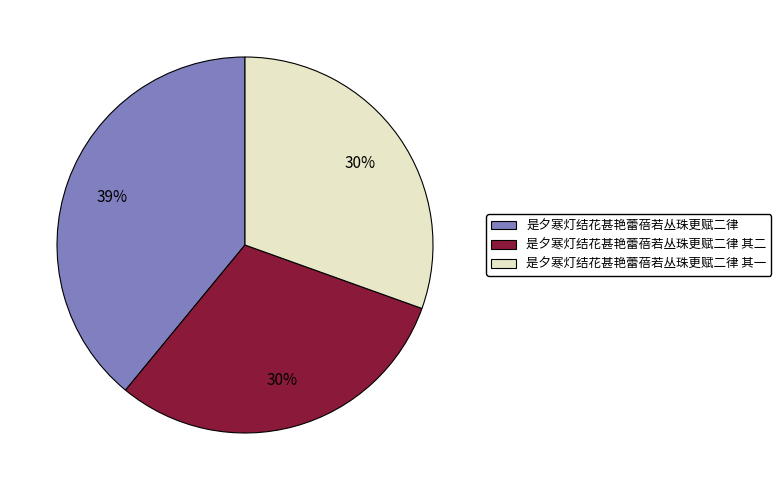

What is the ratio of the value at 是夕寒灯结花甚艳蕾蓓若丛珠更赋二律 to the value at 是夕寒灯结花甚艳蕾蓓若丛珠更赋二律 其一?

1.3